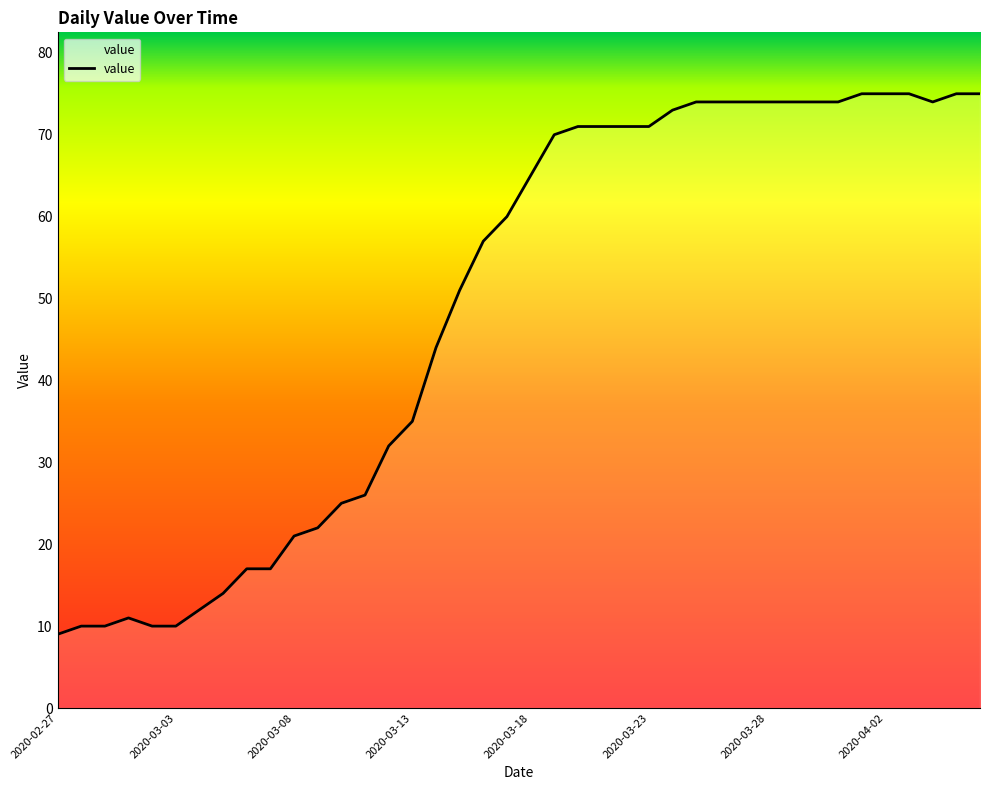

What is the difference between the maximum and minimum values?

66